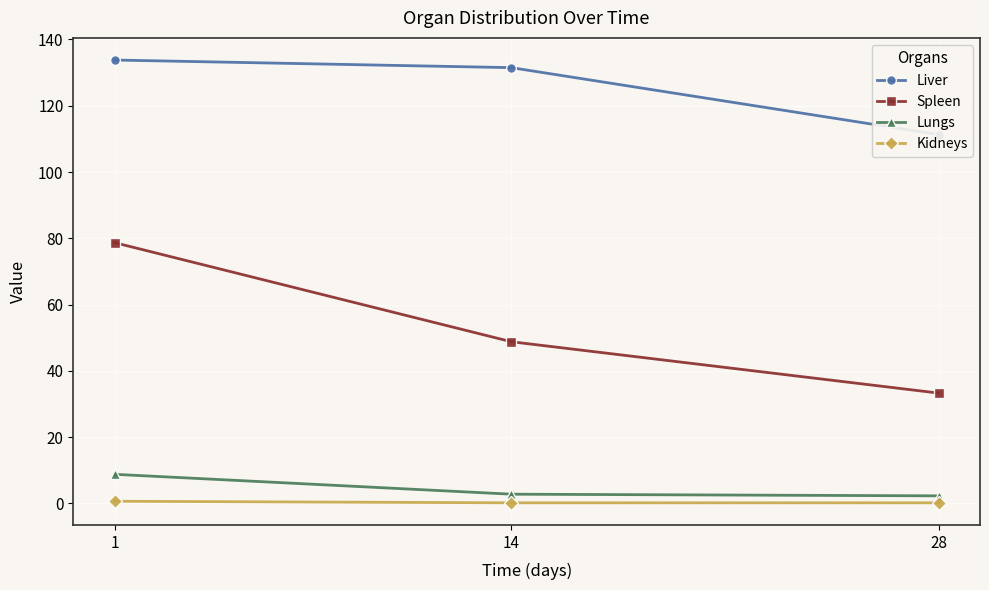

What is the difference between the maximum and minimum values in the Kidneys series?

0.5